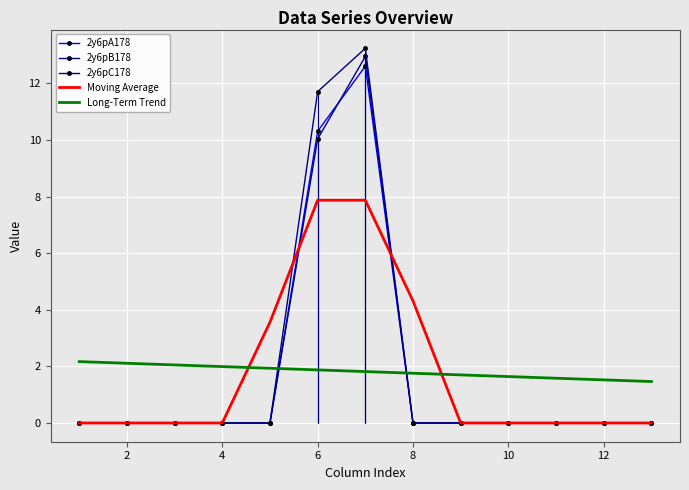

Is the value of 2y6pC178 at 10 greater than the value of Long-Term Trend at 2?

No